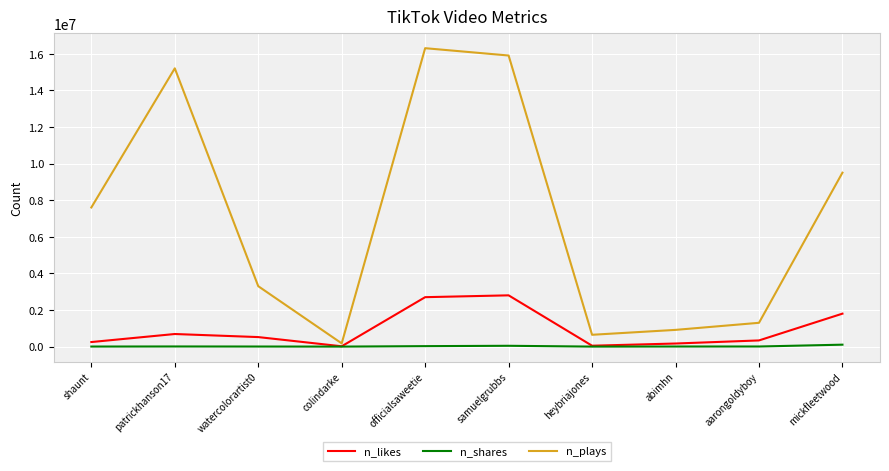

Which series has the largest range (max minus min)?

n_plays